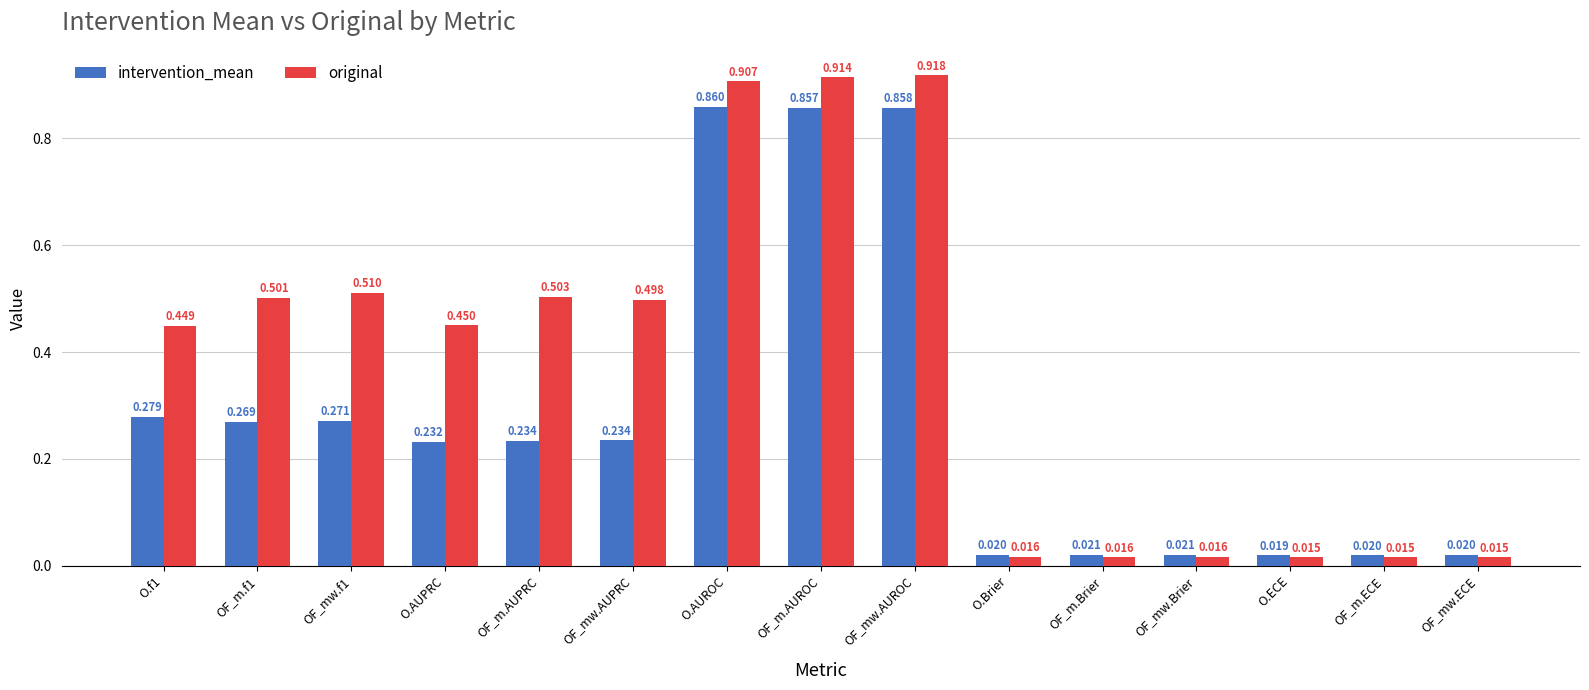

Which series changed the most between O.ECE and OF_mw.ECE?

intervention_mean